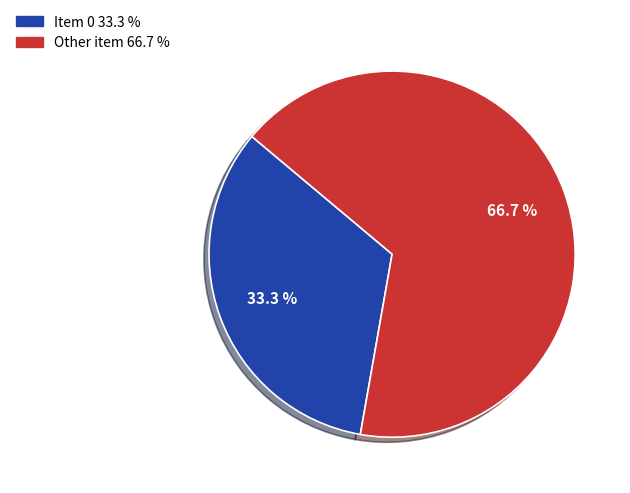

Do Other item and Item 0 together represent more than half of the pie?

Yes